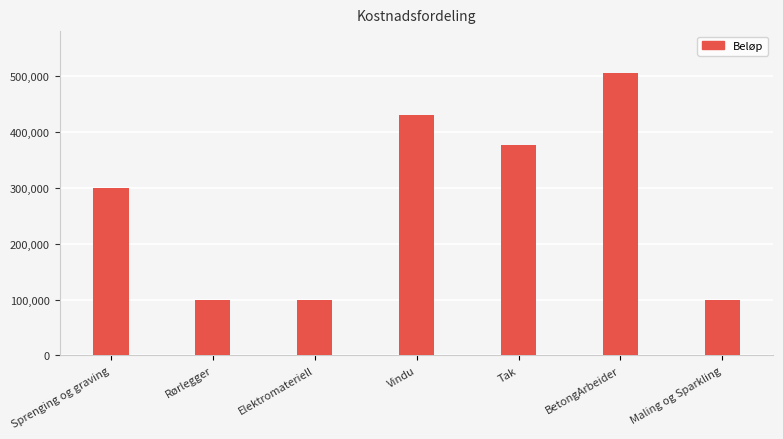

Reading left to right, transcribe all the data shown in this chart.

300000.0	100000.0	100000.0	430000.0	376295.3	504966.4	100000.0